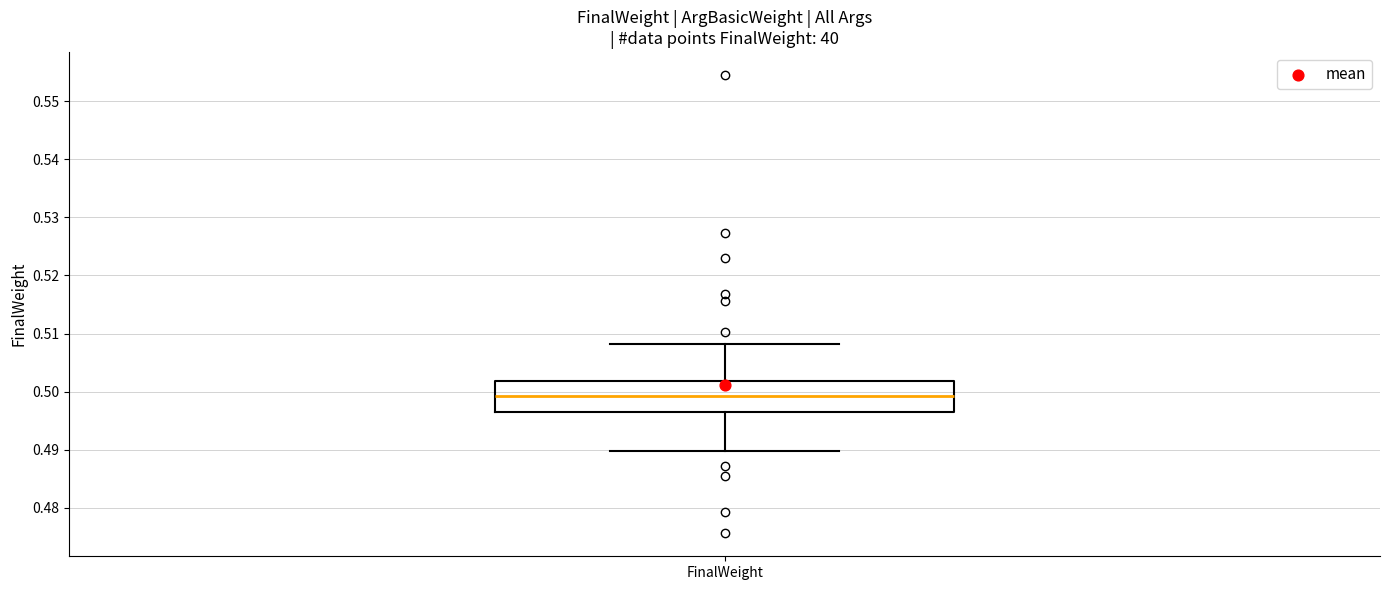

Transcribe this box plot: give where the median line is, the range the box spans, and where the two whiskers end, as read against the y-axis. The values are not printed on the chart, so give them approximately, as read against the axis.

median 0.499, box 0.496 to 0.502, whiskers 0.490 to 0.508